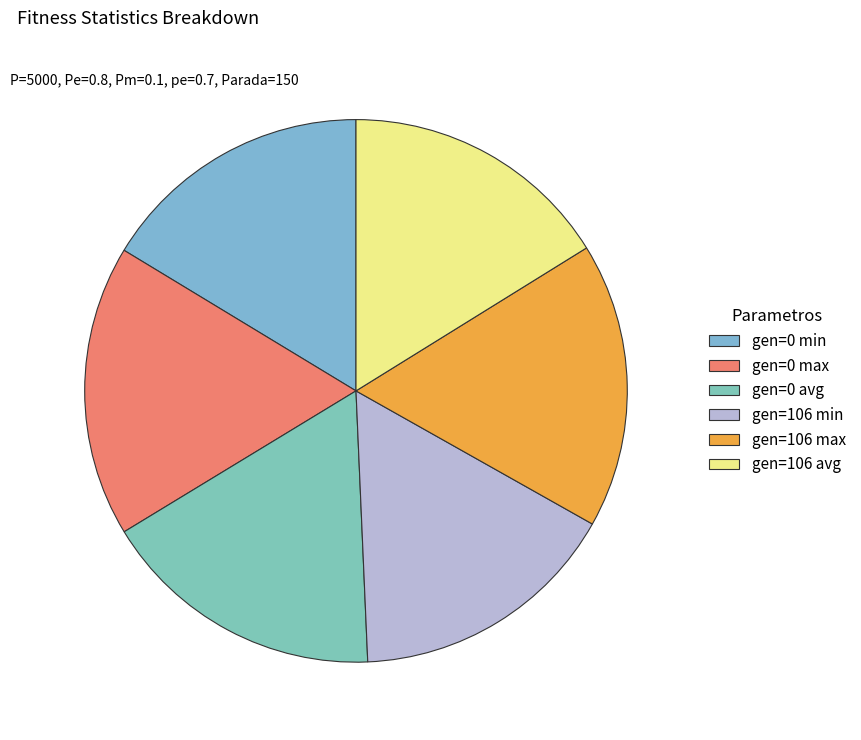

How many segments does this pie chart have?

6